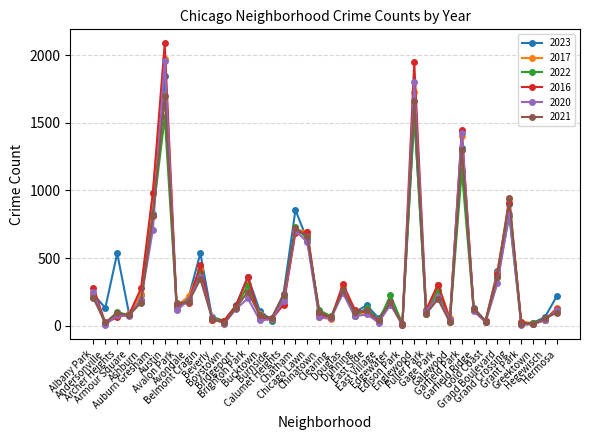

What is the label of the 4th point from the left?

Armour Square